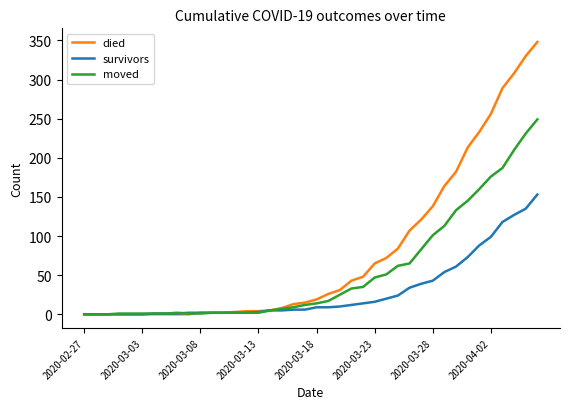

What is the maximum value for survivors?

153